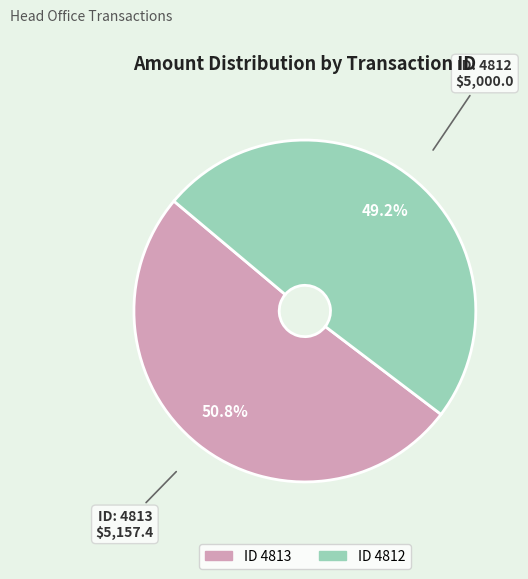

How many segments does this pie chart have?

2